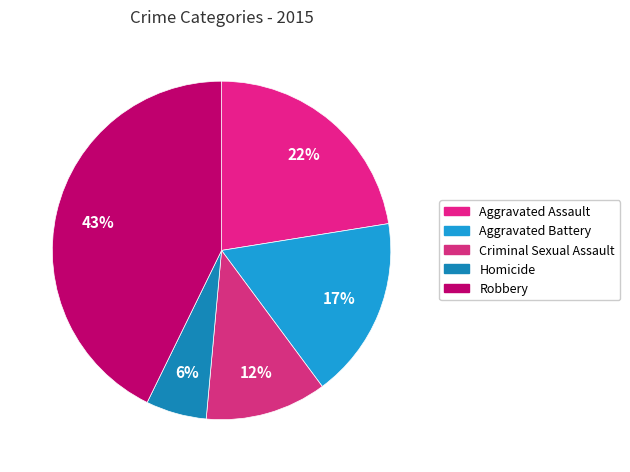

What percentage is the Aggravated Battery slice, to the nearest percent?

17%